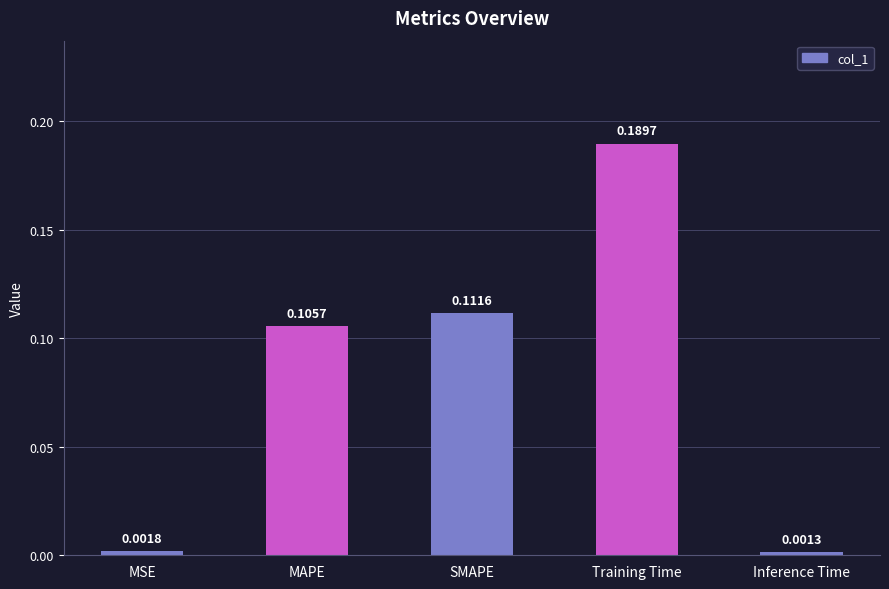

List the labels in order of value, largest first.

Training Time, SMAPE, MAPE, MSE, Inference Time